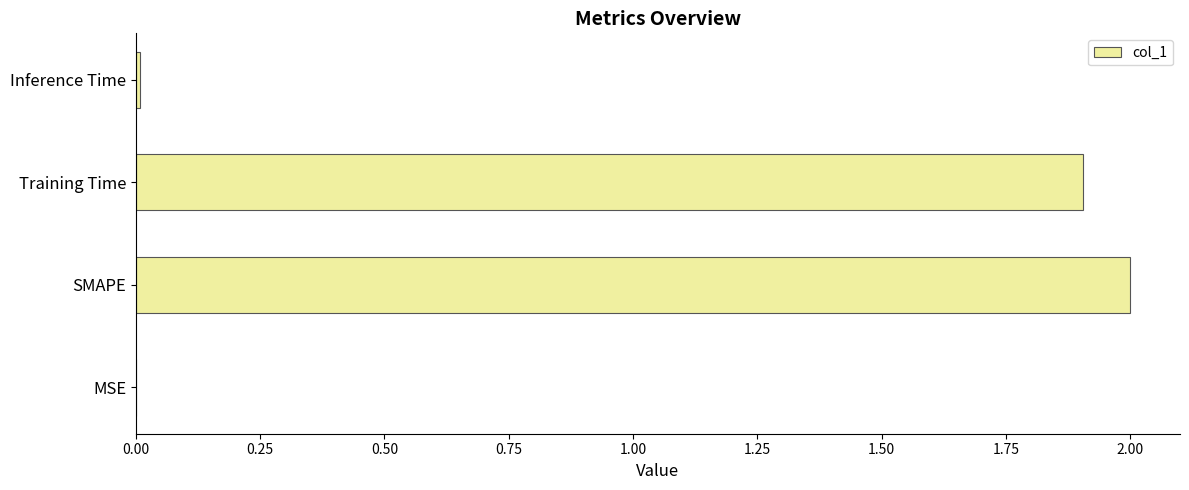

The value at Inference Time is 0.0. True or false?

True